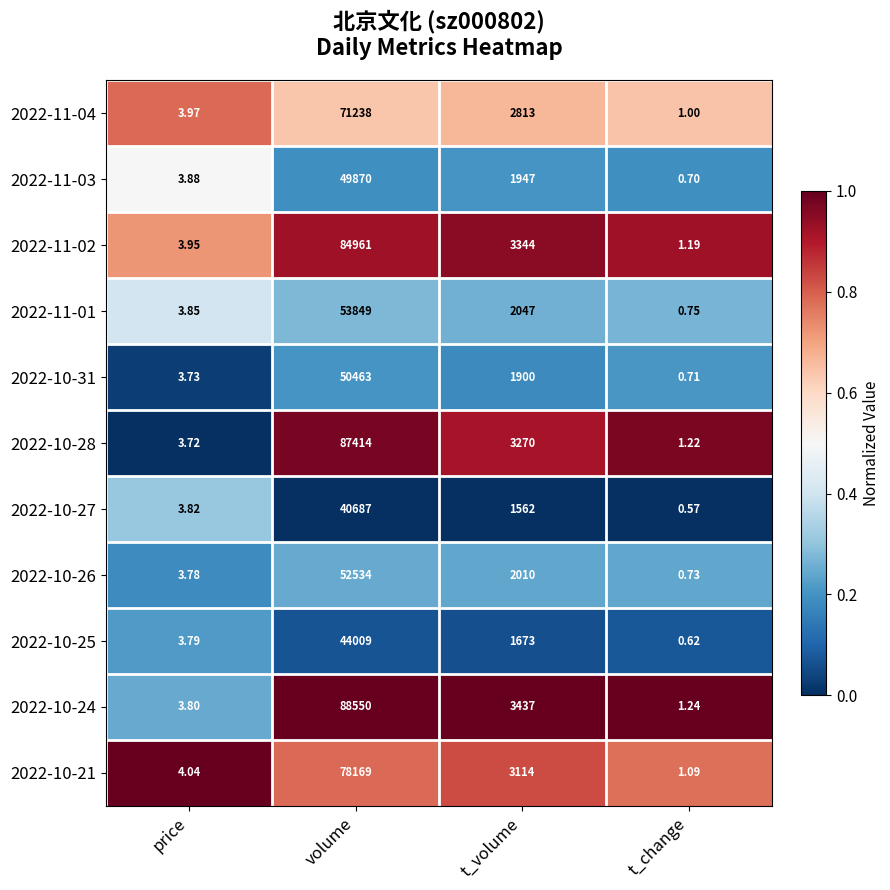

List the labels in order of 2022-10-31 value, largest first.

volume, t_volume, price, t_change